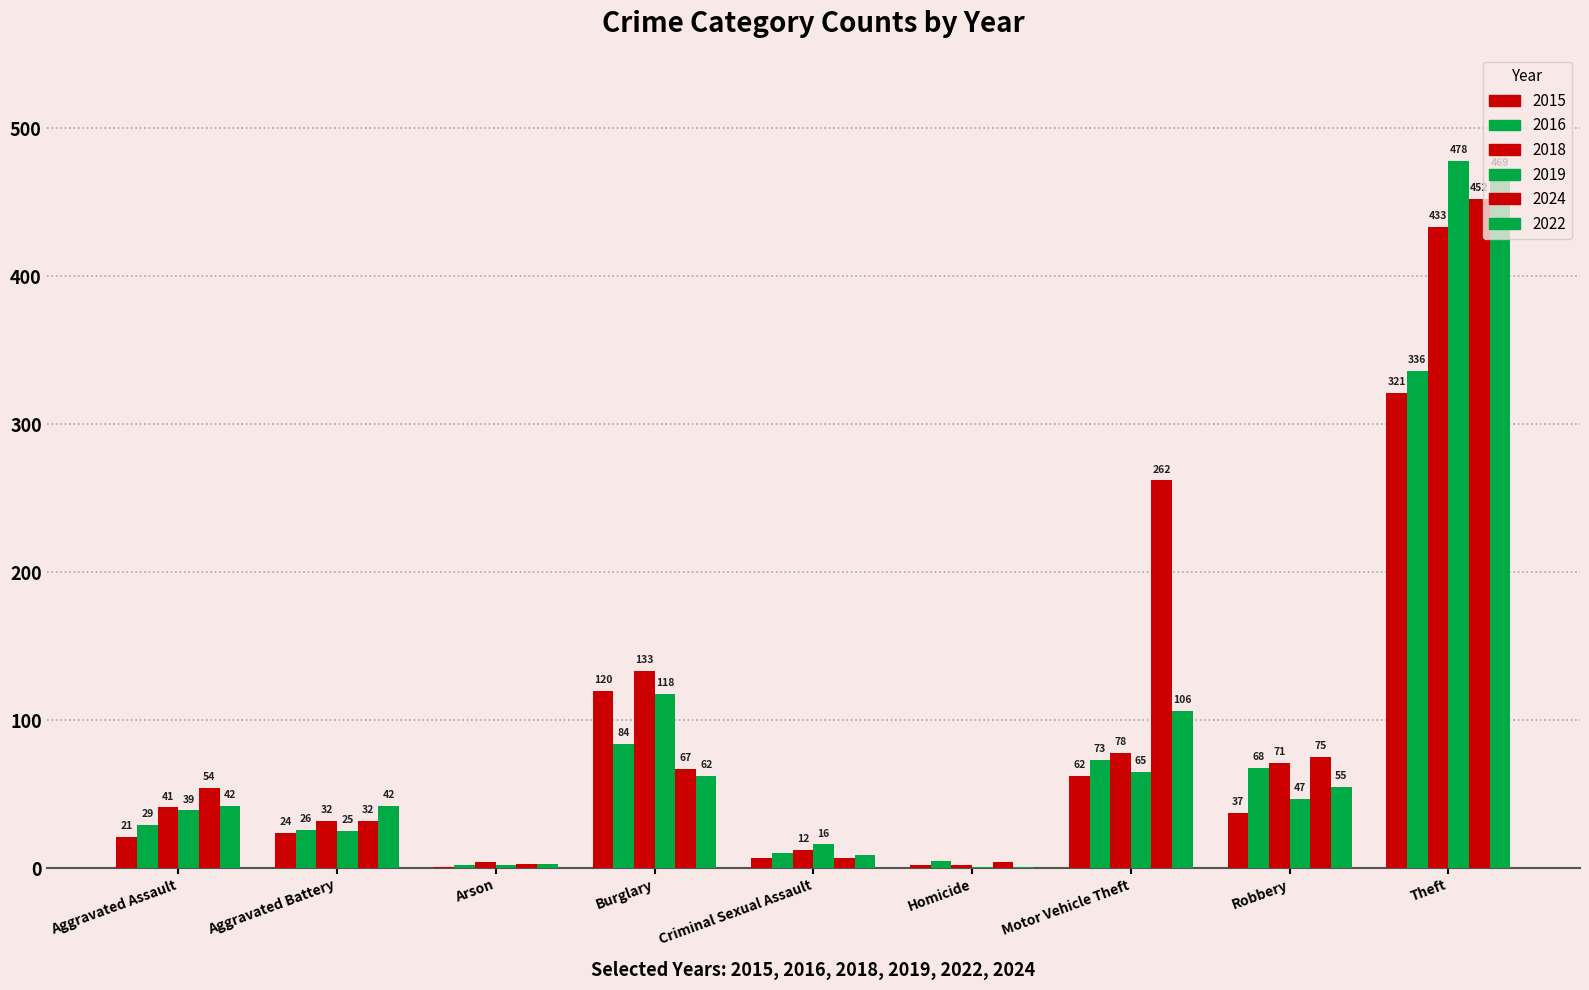

What is the maximum value shown in the chart?

478